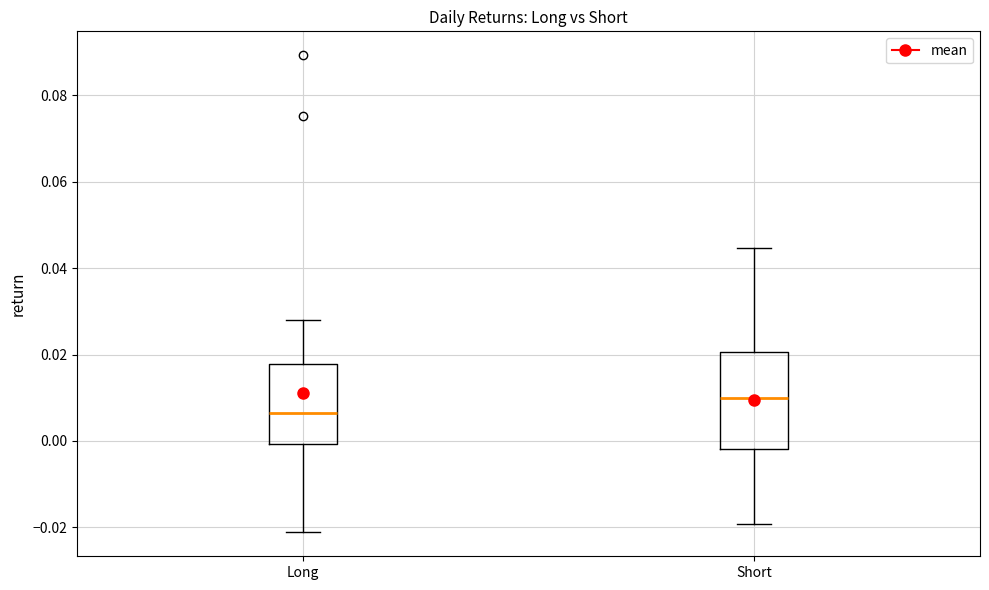

Reading left to right, read every box against the y-axis: the position of its median line, the range the box covers, and the ends of its whiskers. The values are not printed on the chart, so give them approximately, as read against the axis.

Long: median 0.006, box 0.000 to 0.018, whiskers -0.022 to 0.028
Short: median 0.010, box -0.002 to 0.020, whiskers -0.020 to 0.044